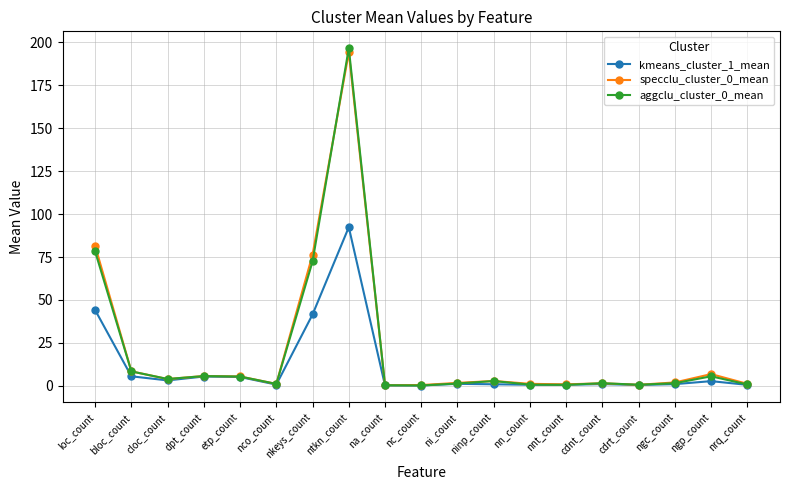

At which category does the chart reach its peak across all series?

ntkn_count